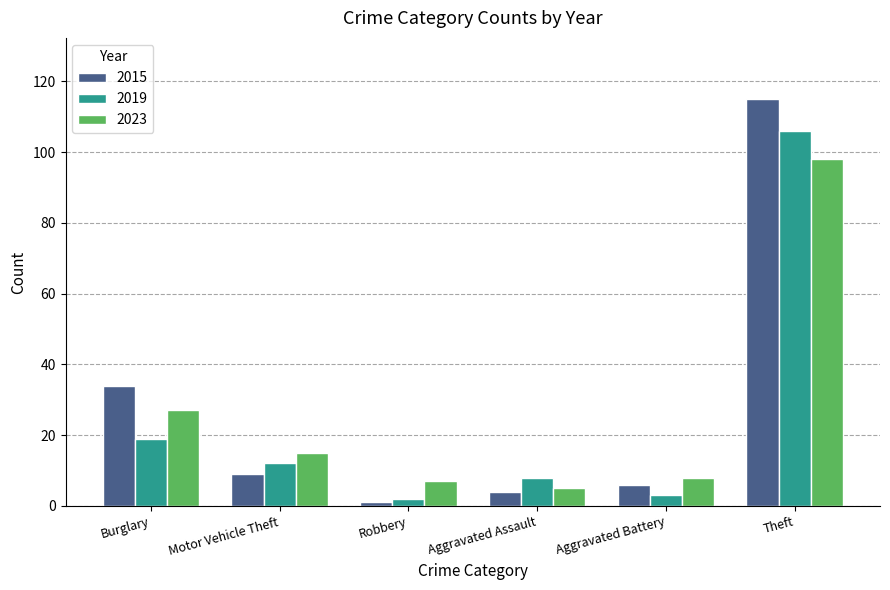

Which series changed the most between Burglary and Aggravated Battery?

2015